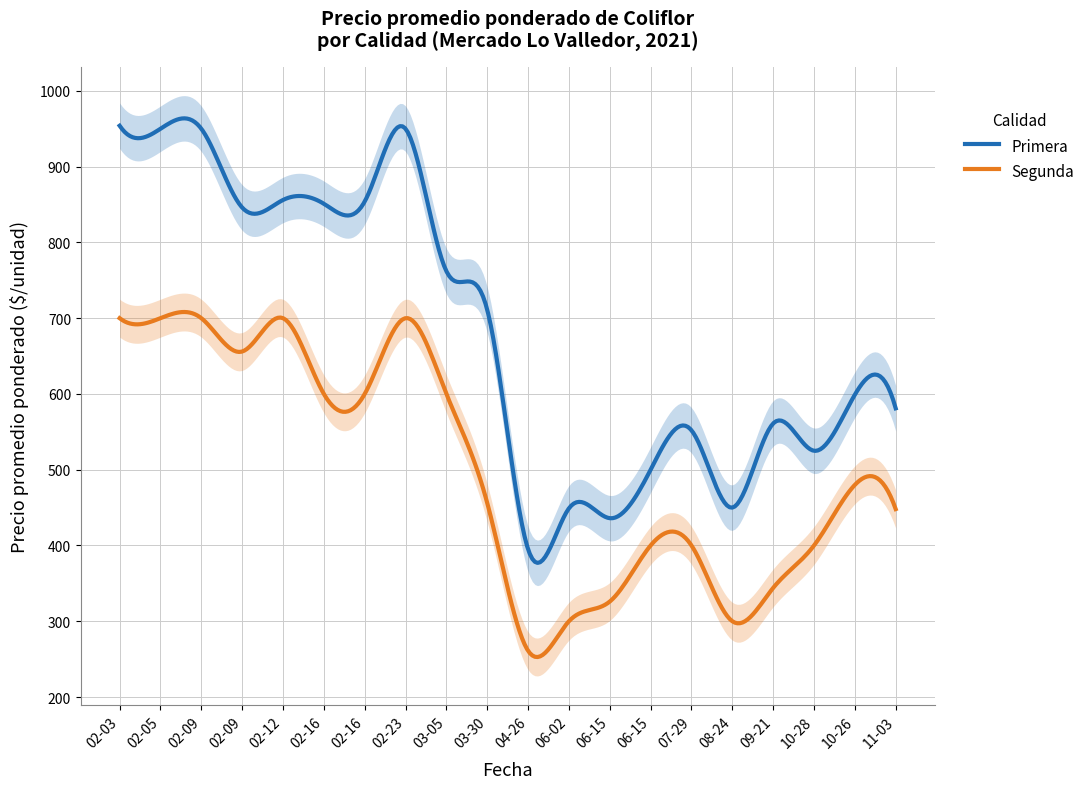

Which series changed the most between 2021-02-09 and 2021-07-29?

Primera